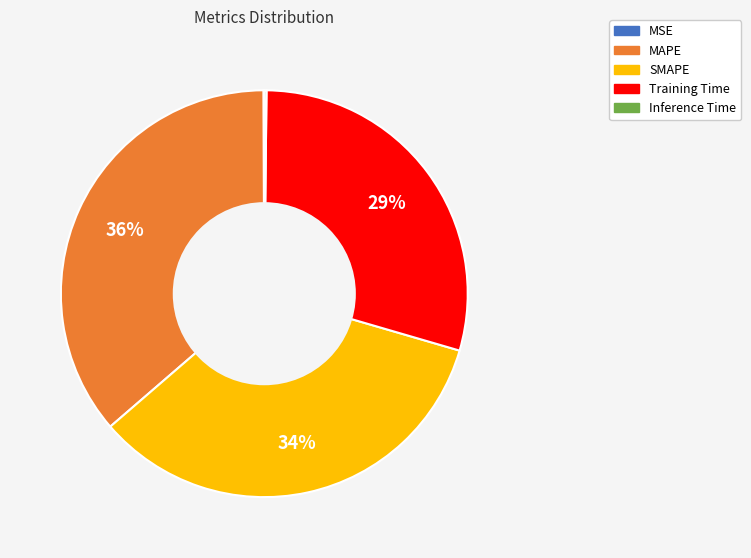

Which slice is the largest?

MAPE